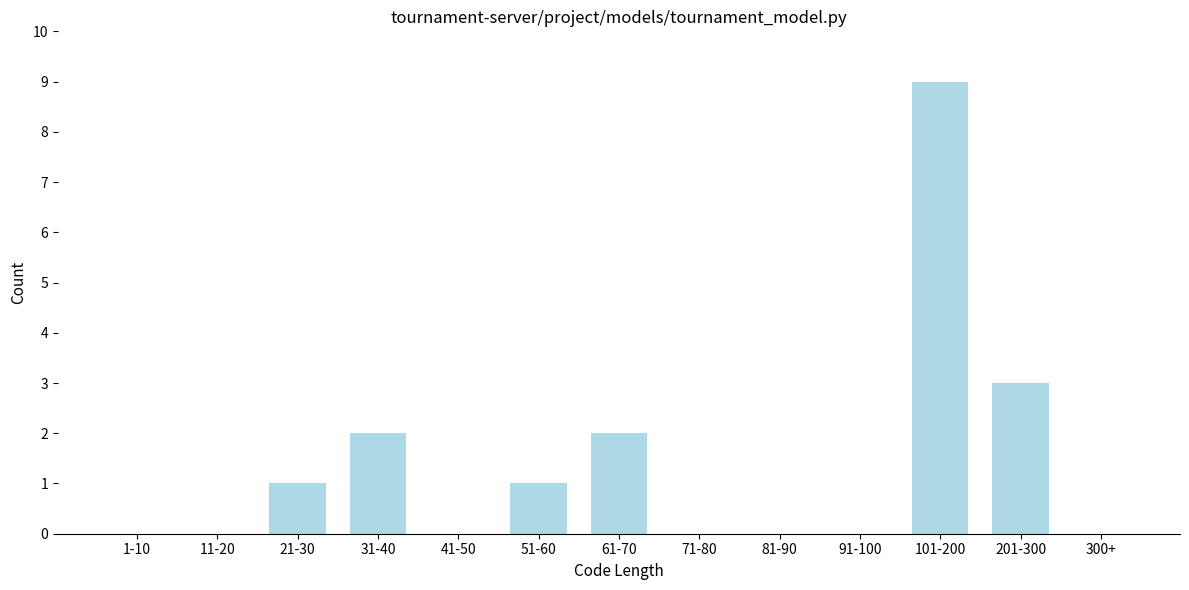

Reading right to left, list all the values displayed in this chart.

300+=0	201-300=3	101-200=9	91-100=0	81-90=0	71-80=0	61-70=2	51-60=1	41-50=0	31-40=2	21-30=1	11-20=0	1-10=0